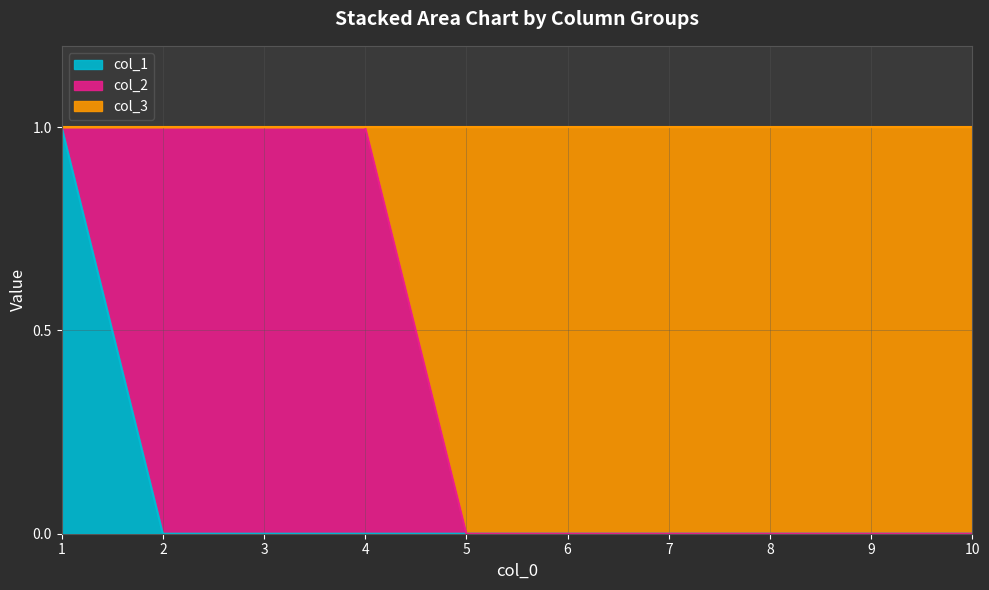

Is it true that col_1 equals 1 at 3?

False